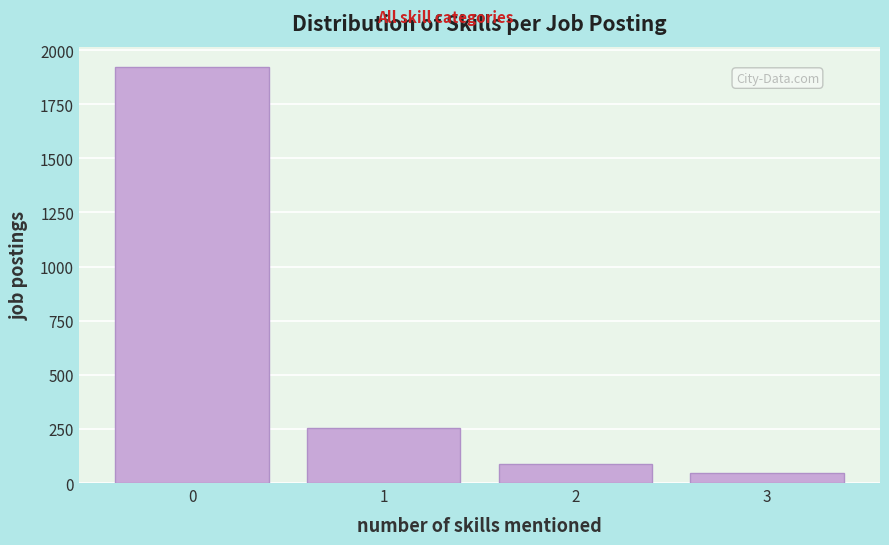

How tall is the bar that spans 1.5 to 2.5 on the x-axis? The values are not printed on the chart, so give them approximately, as read against the axis.

100